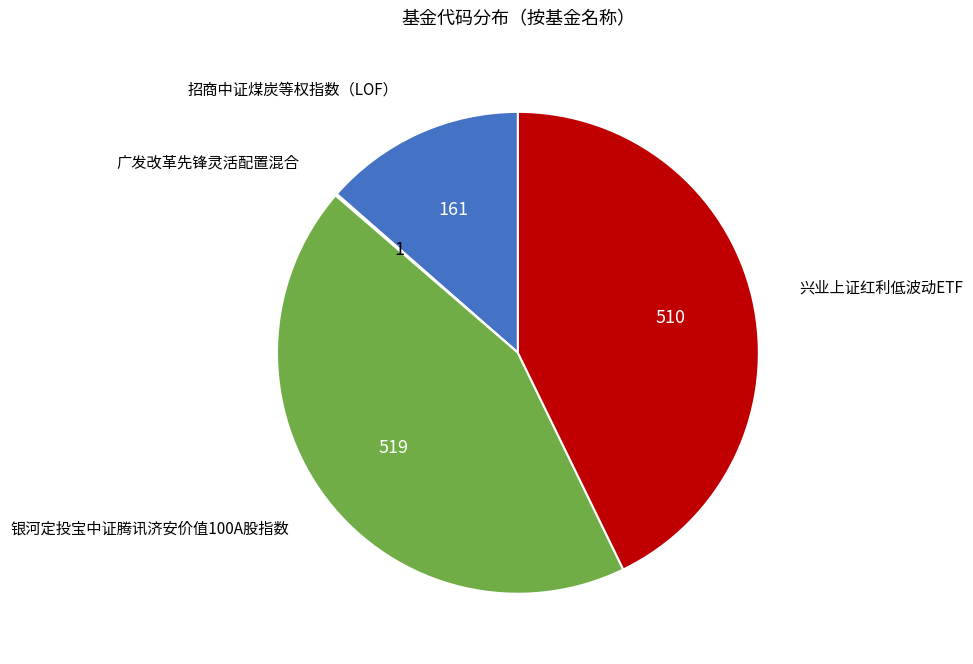

Does any single category account for the majority?

No